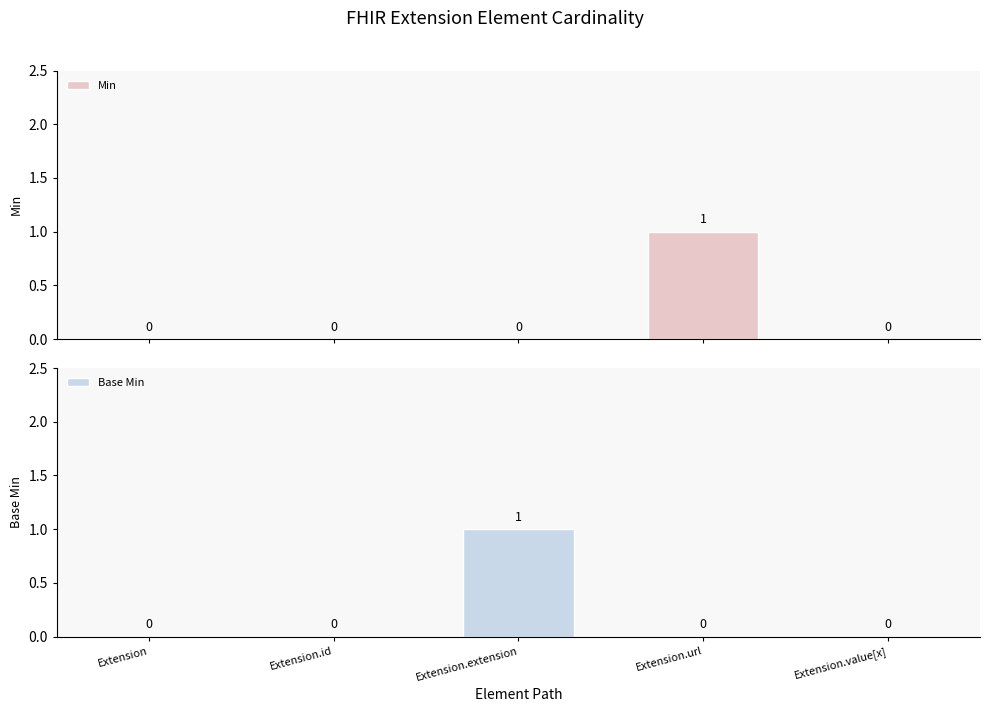

What is the label of the 4th bar from the right?

Extension.id